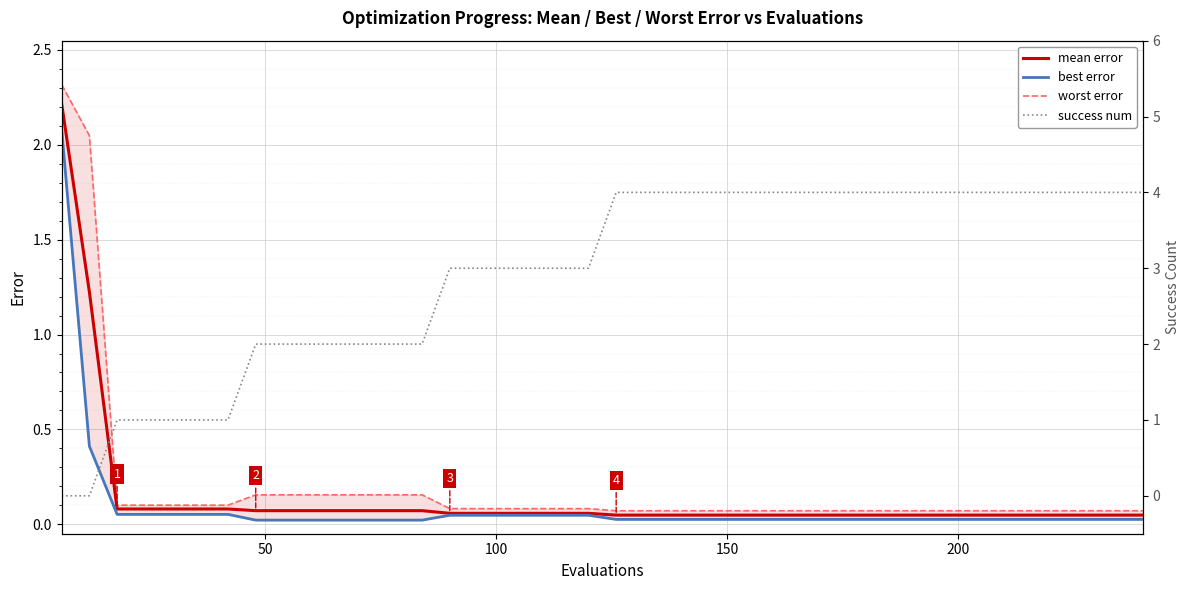

True or false: mean and best cross at least once.

False